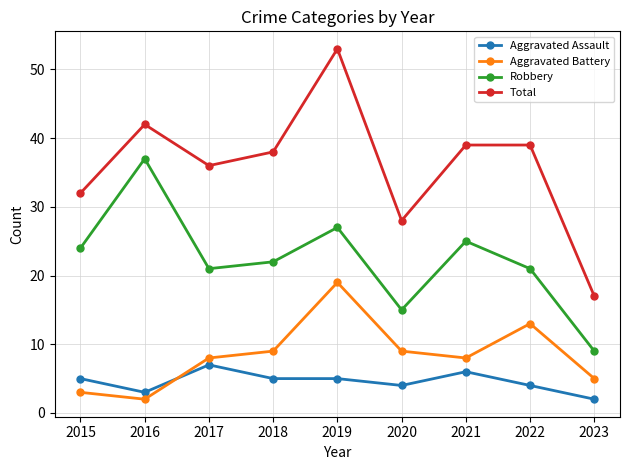

True or false: Aggravated Battery has a value of 3 at 2018.

False